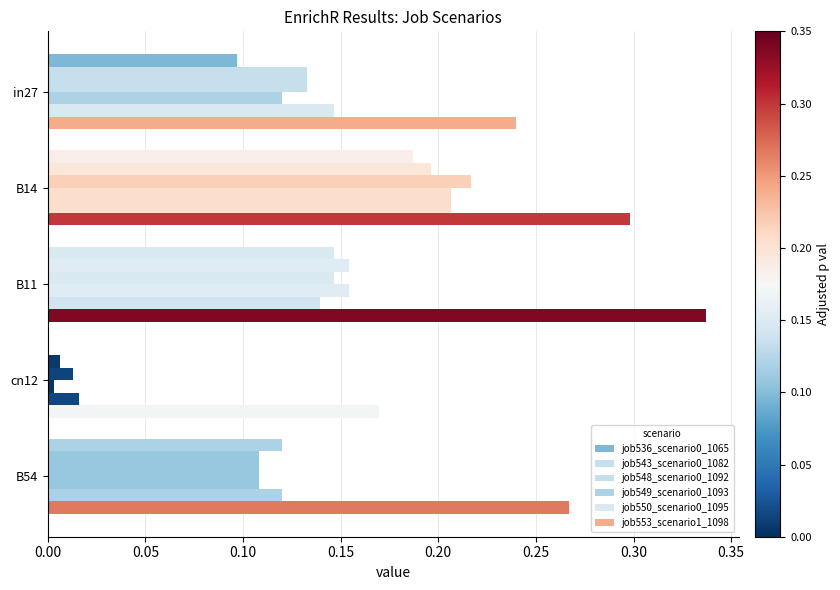

What is the sum of all job543_scenario0_1082 values?

0.6